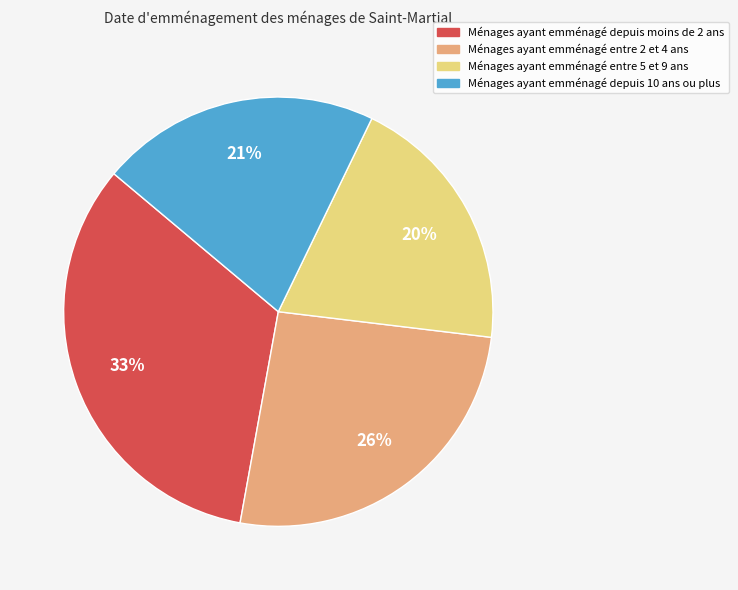

To the nearest percent, what percentage of the pie is Ménages ayant emménagé depuis 10 ans ou plus?

21%